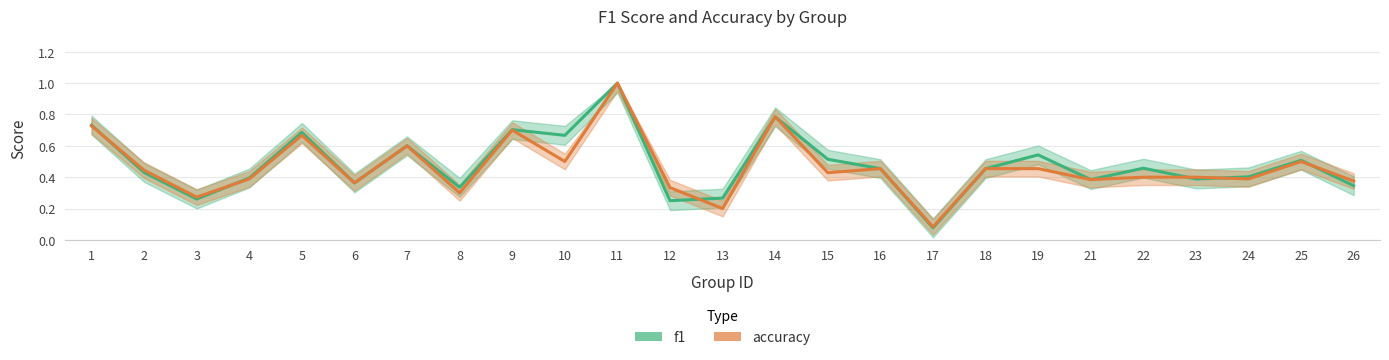

At how many categories does at least one series exceed 0?

25